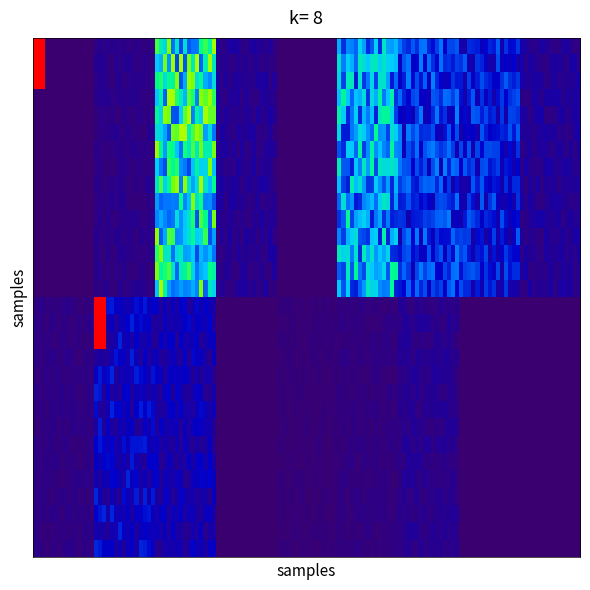

How many distinct data groups are displayed?

1